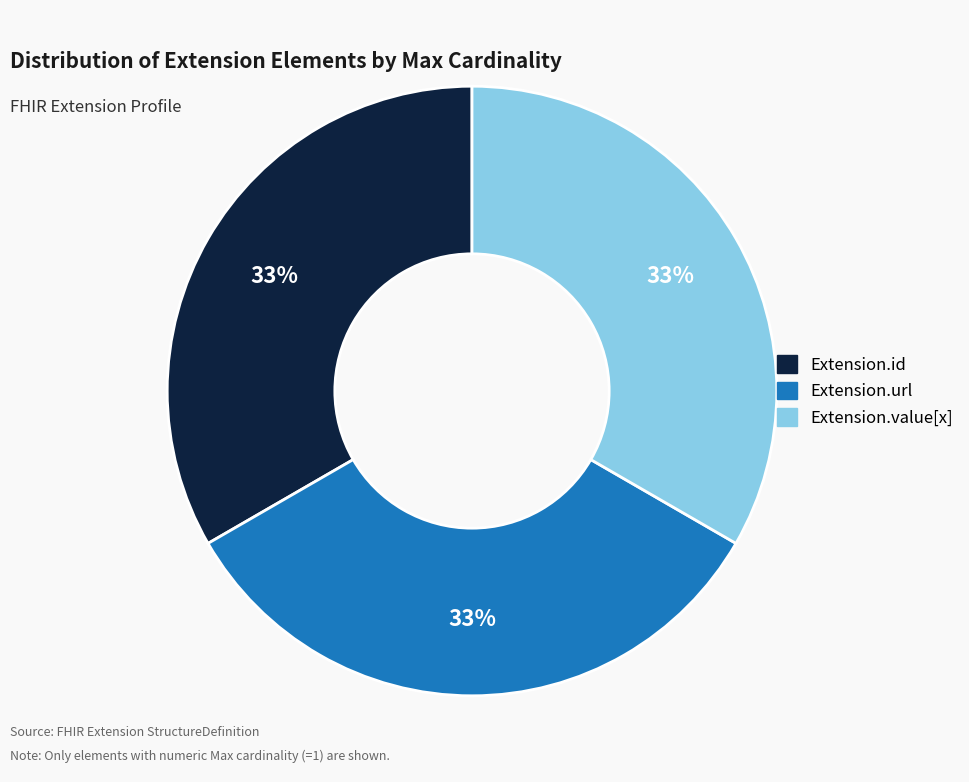

To the nearest percent, what is the average slice percentage?

33%